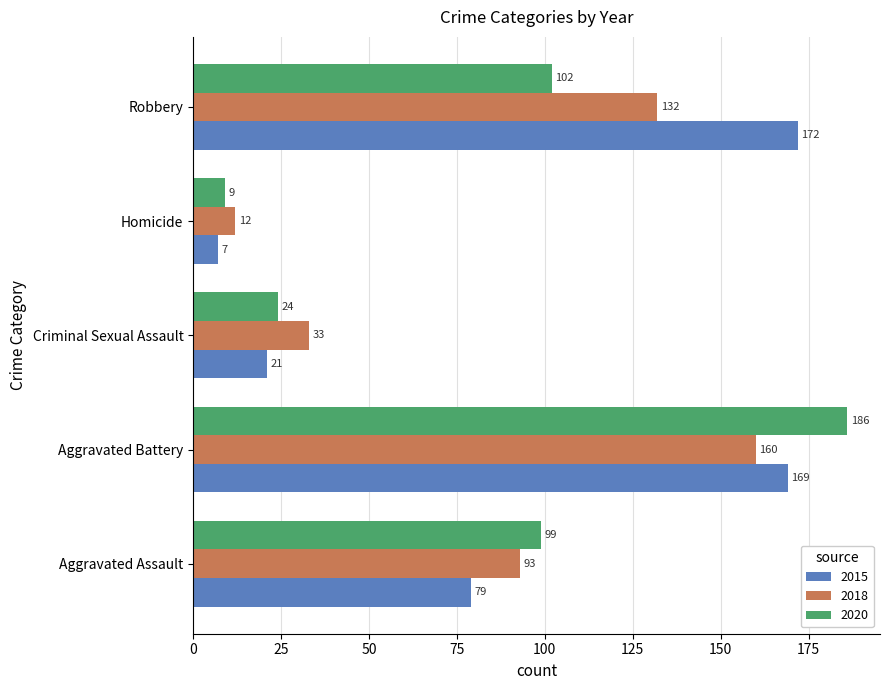

Between Aggravated Battery and Criminal Sexual Assault, which series saw the biggest shift?

2020